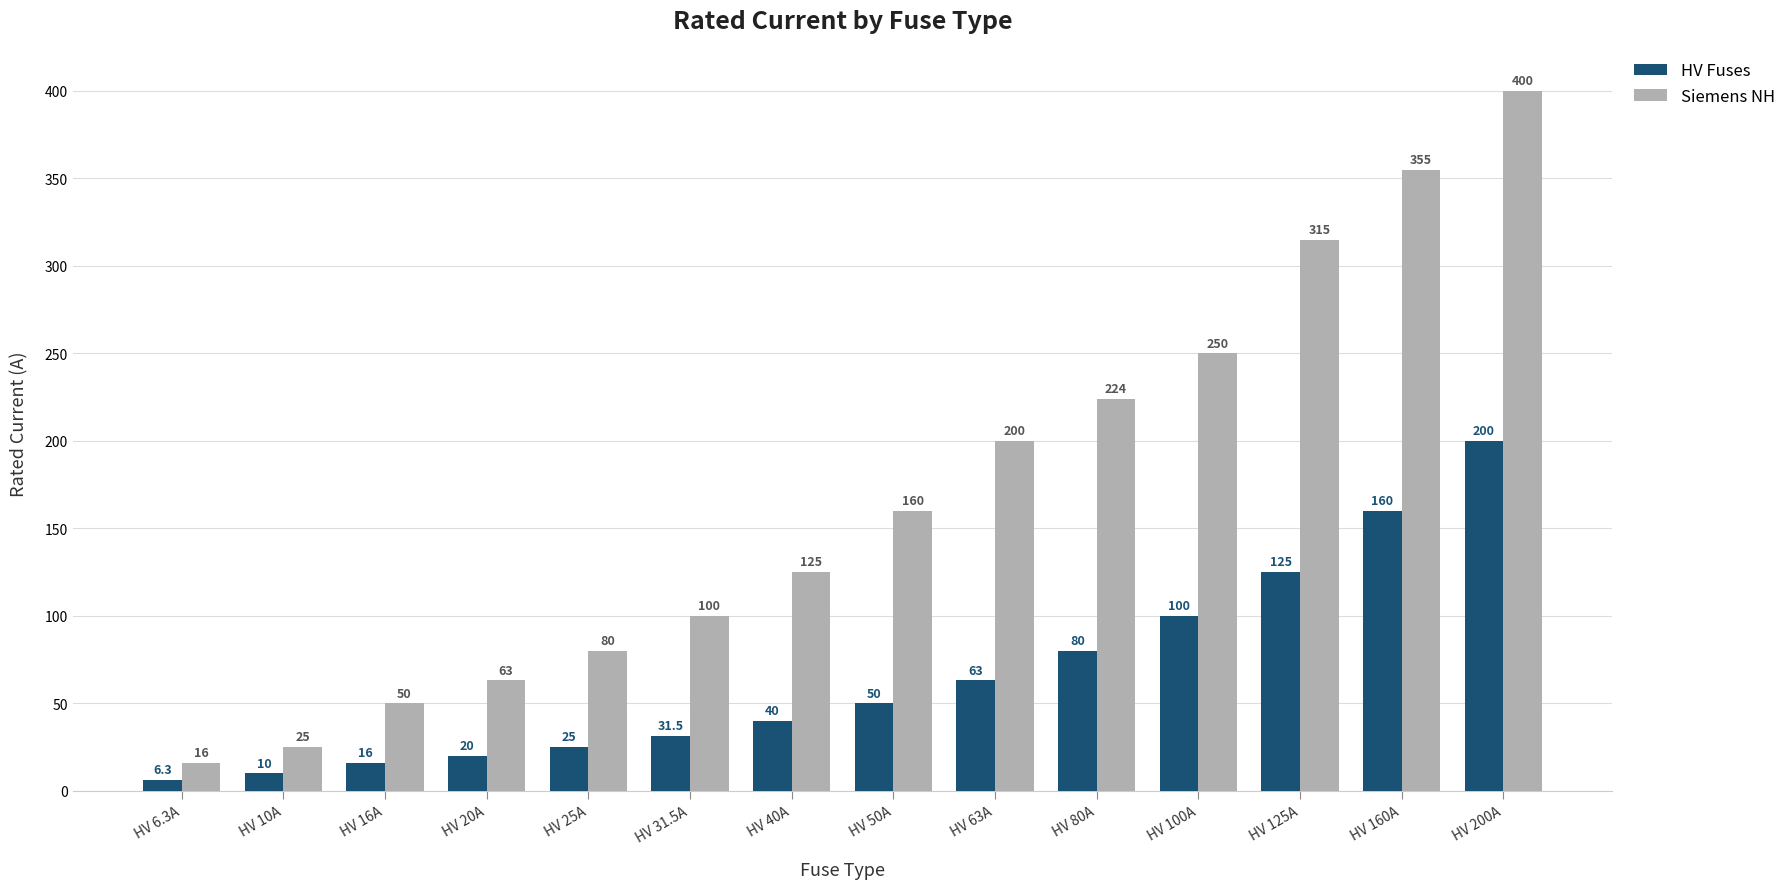

What is the label of the 12th bar from the left?

HV 125A